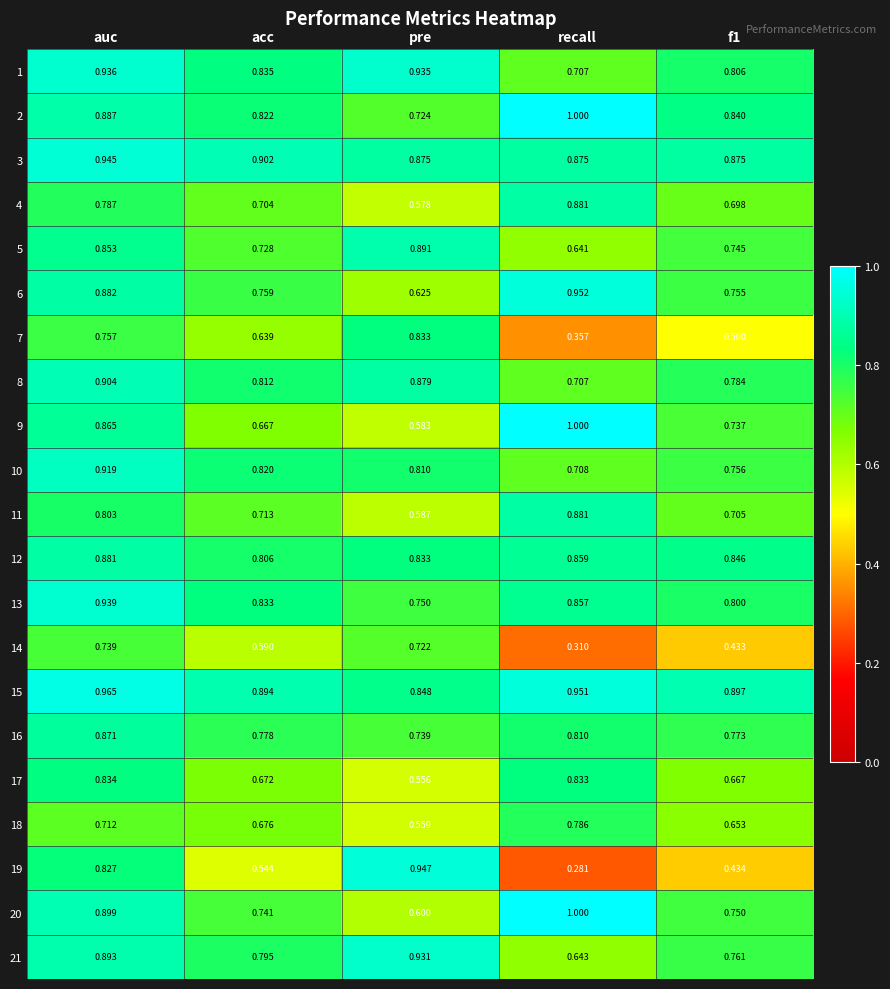

At which label is 21 closest to 0?

recall